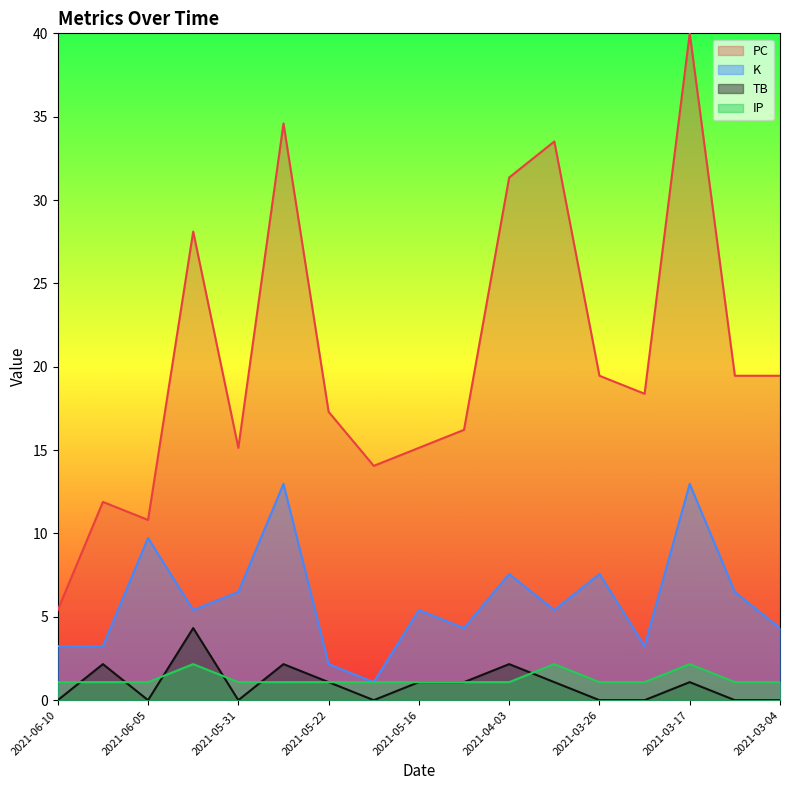

True or false: PC and TB cross at least once.

False